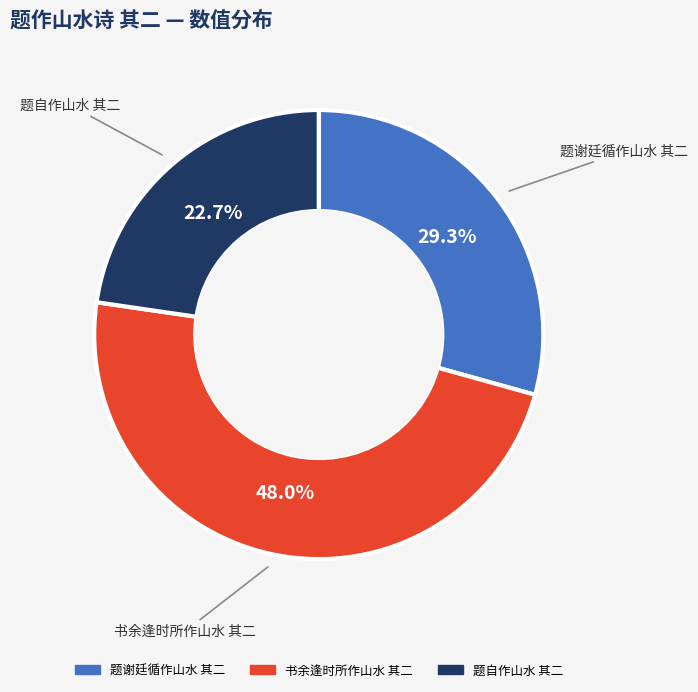

Do 题自作山水 其二 and 题谢廷循作山水 其二 together represent more than half of the pie?

Yes